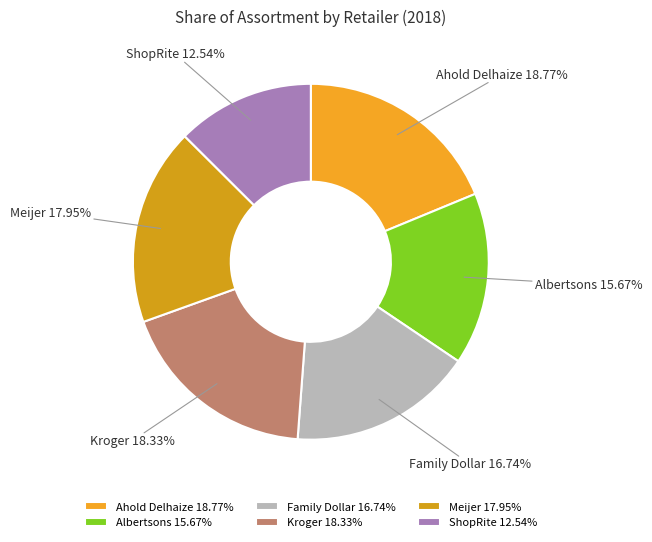

Is Ahold Delhaize the majority of the pie?

No